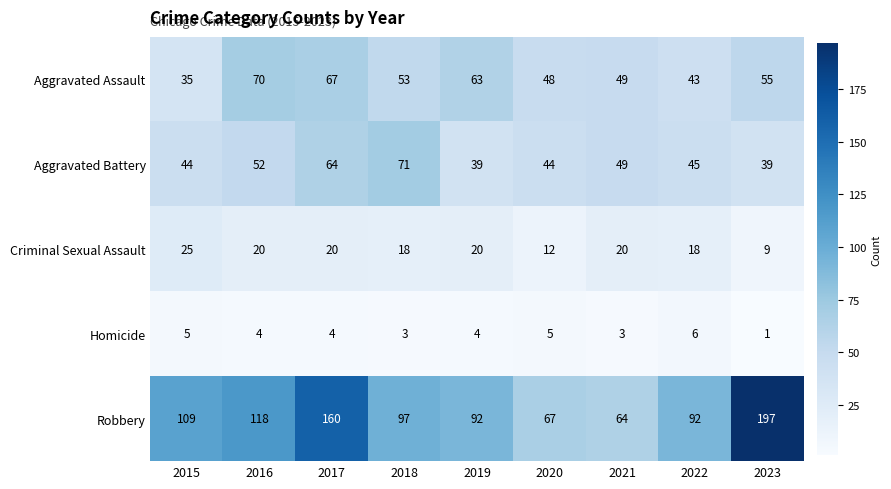

How many categories are shown in the chart?

9